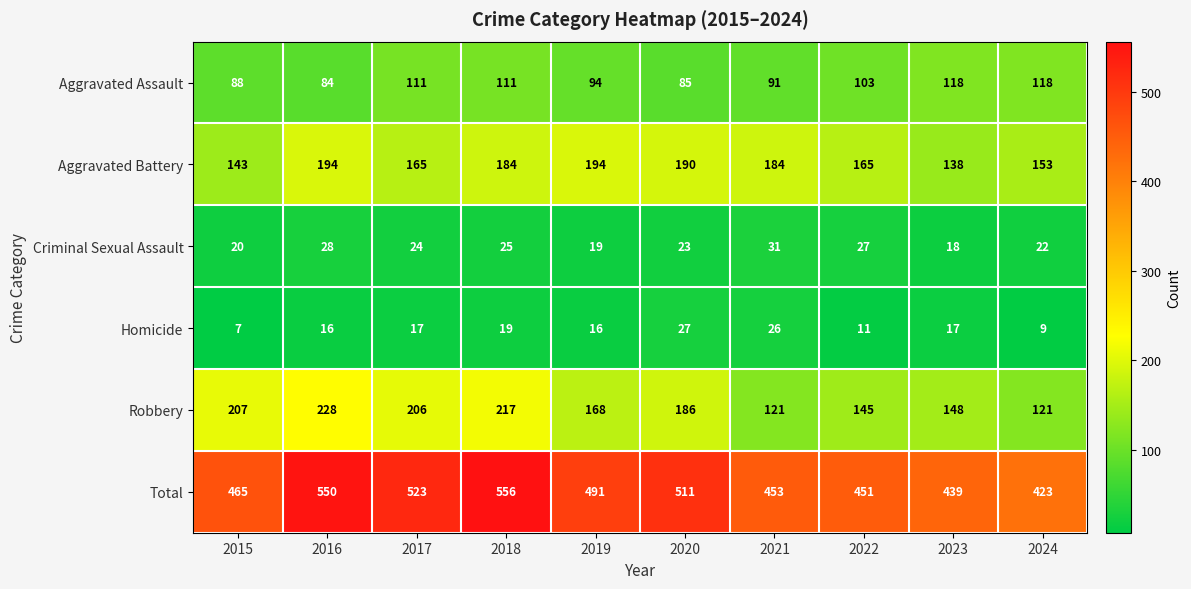

What is the greatest value displayed?

556